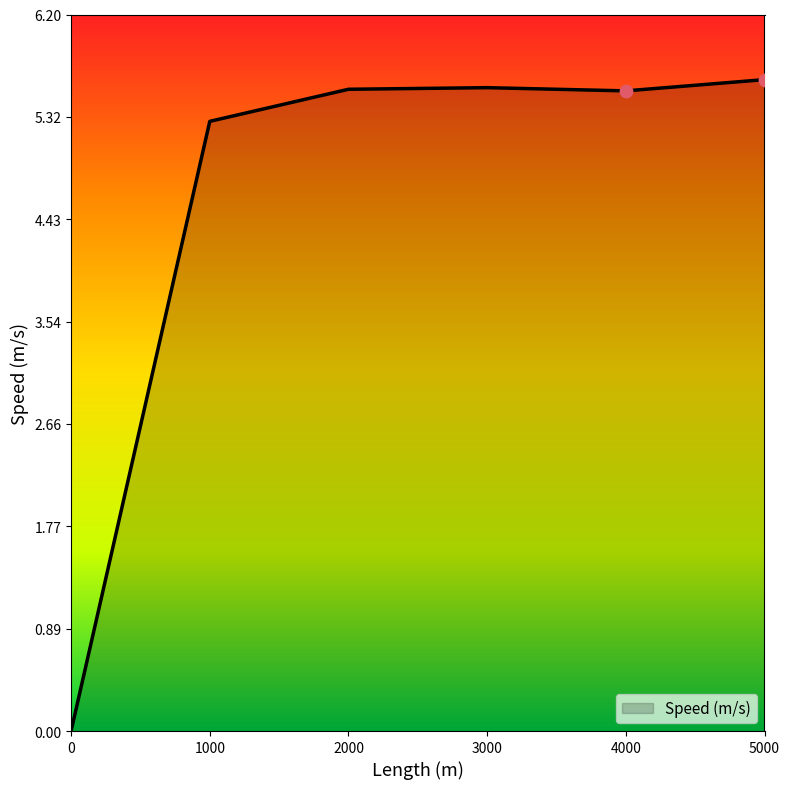

What is the change in value from 2000 to 5000?

+0.1